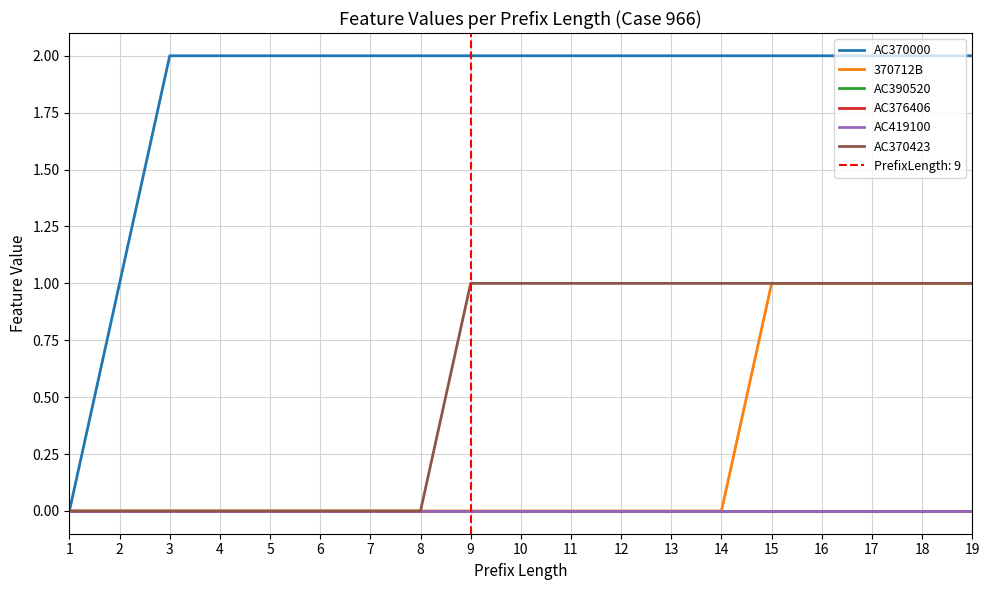

True or false: AC390520 has more than 1 points higher than both neighbors.

False